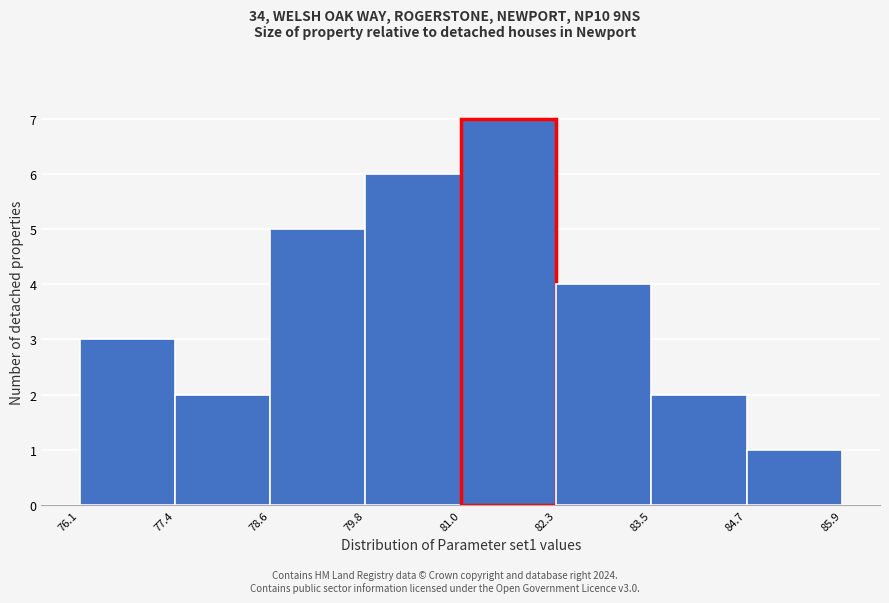

Reading left to right, transcribe this chart: for each bar, give the range it covers on the x-axis and its height. The values are not printed on the chart, so give them approximately, as read against the axis.

76.1 to 77.4: 3
77.4 to 78.6: 2
78.6 to 79.8: 5
79.8 to 81.0: 6
81.0 to 82.3: 7
82.3 to 83.5: 4
83.5 to 84.7: 2
84.7 to 85.9: 1